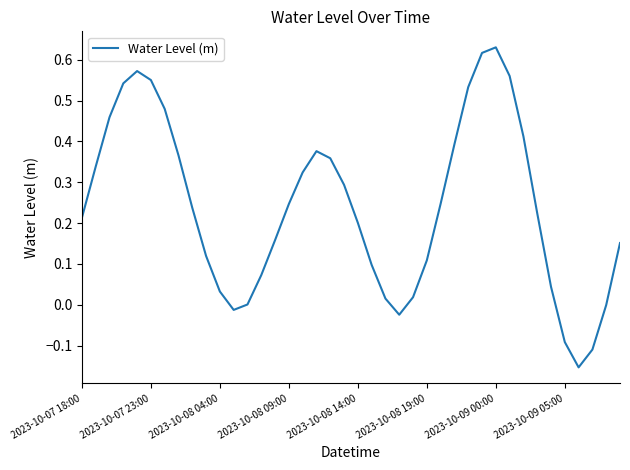

The value at 2023-10-07 18:00 is 0.4. True or false?

False